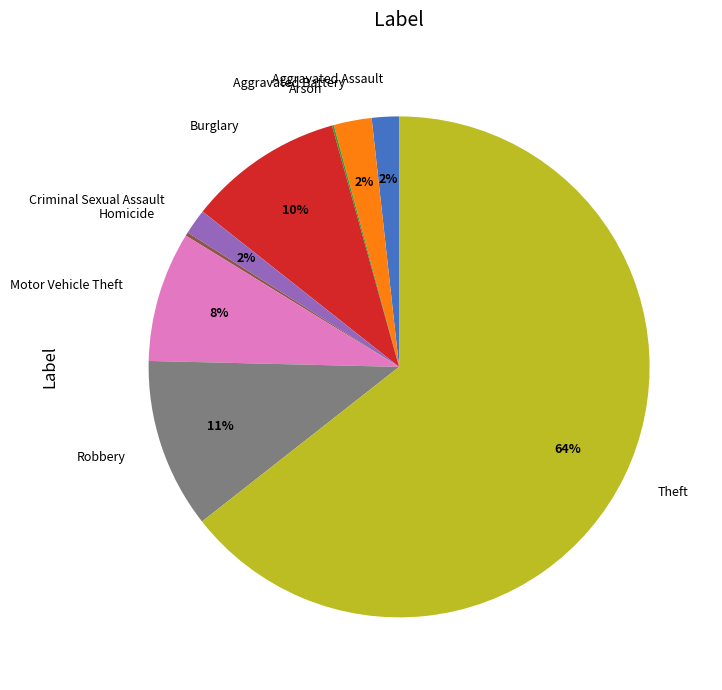

To the nearest percent, what percentage of the pie is Aggravated Assault?

2%